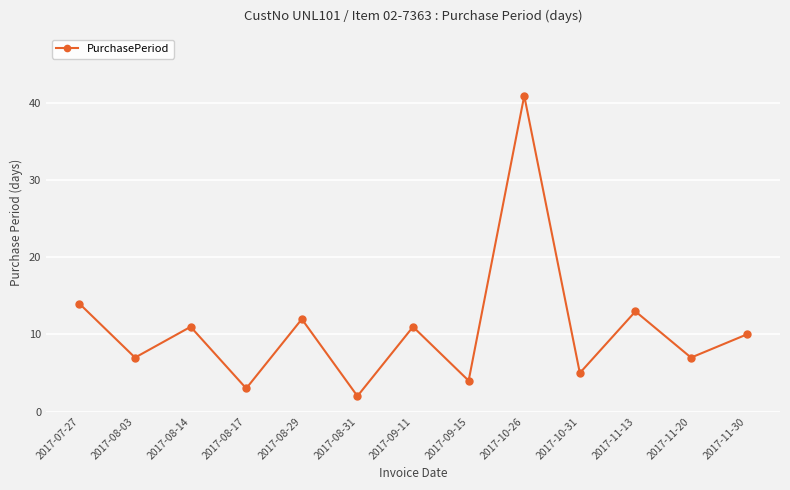

Is it true that the value at 2017-11-30 is 7?

False